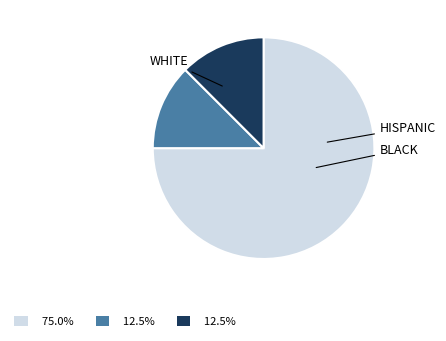

Is there any slice that represents more than half of the pie?

Yes